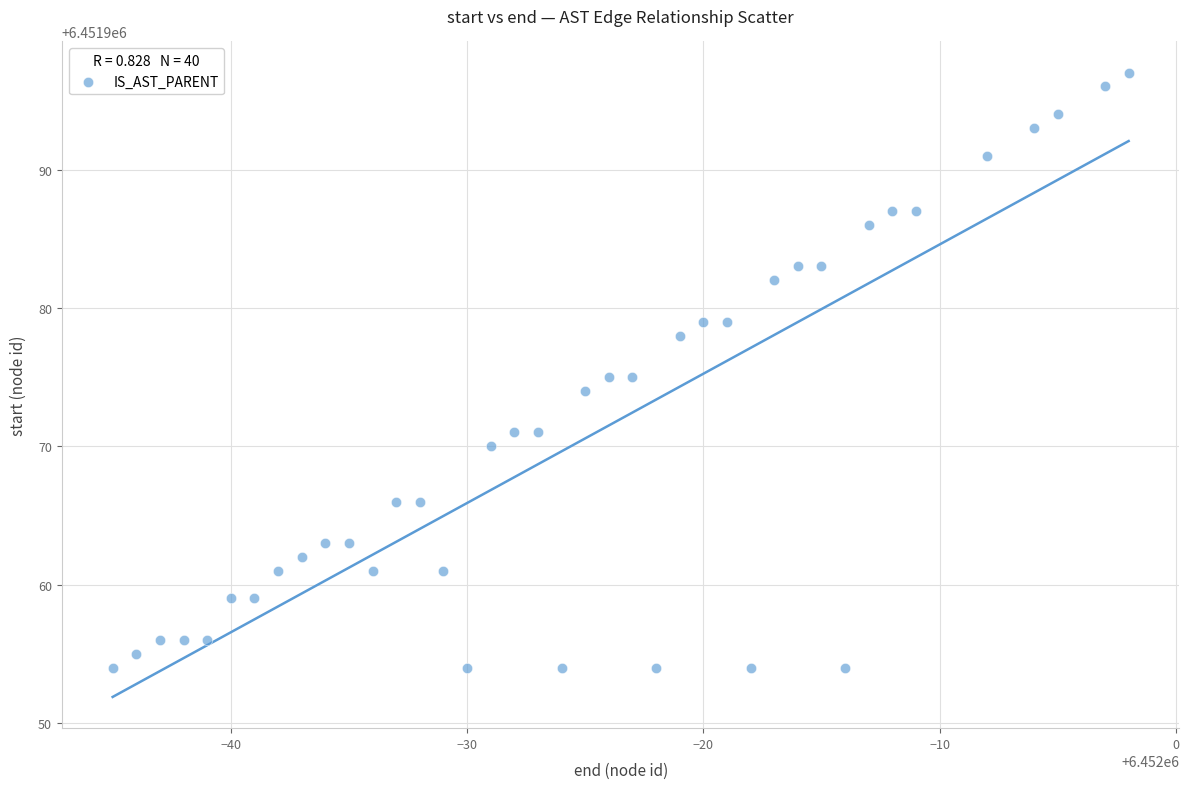

What is the range of X values (max minus min)?

43